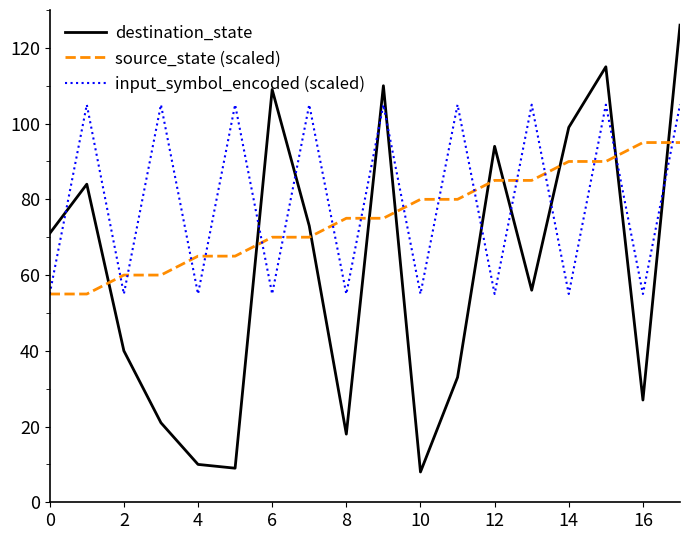

What is the maximum value shown in the chart?

126